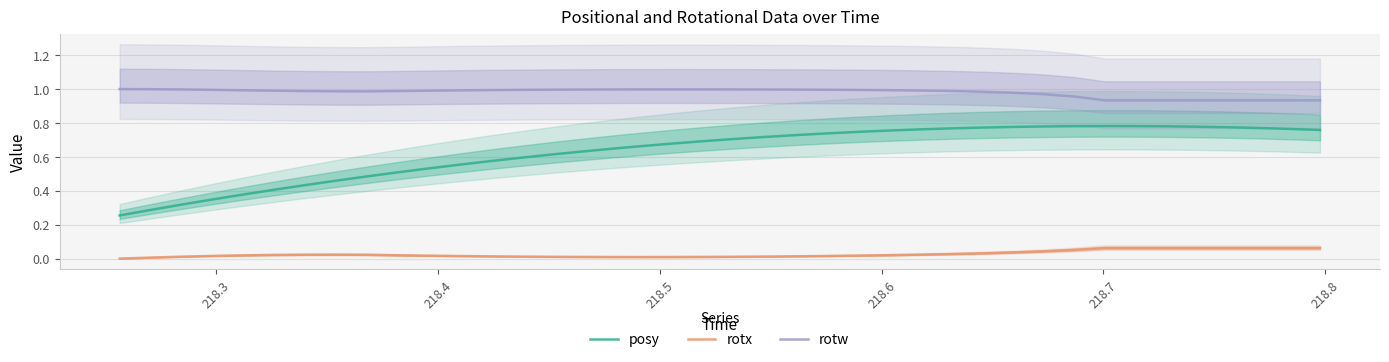

How many categories are shown in the chart?

40